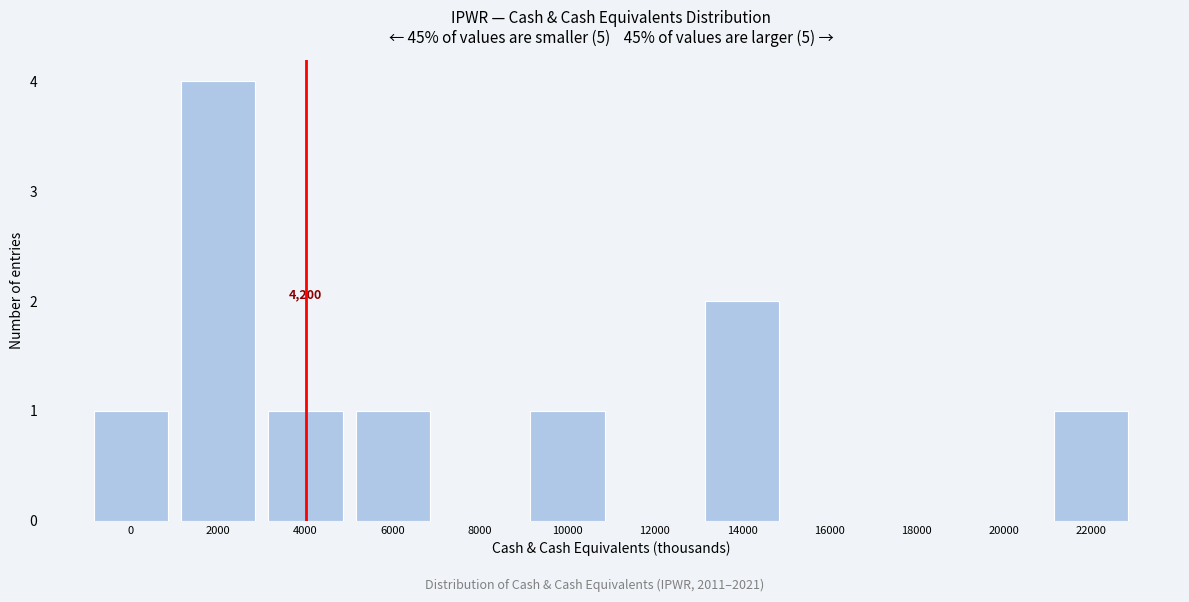

Reading left to right, list all the values displayed in this chart.

0=1	2000=4	4000=1	6000=1	8000=0	10000=1	12000=0	14000=2	16000=0	18000=0	20000=0	22000=1